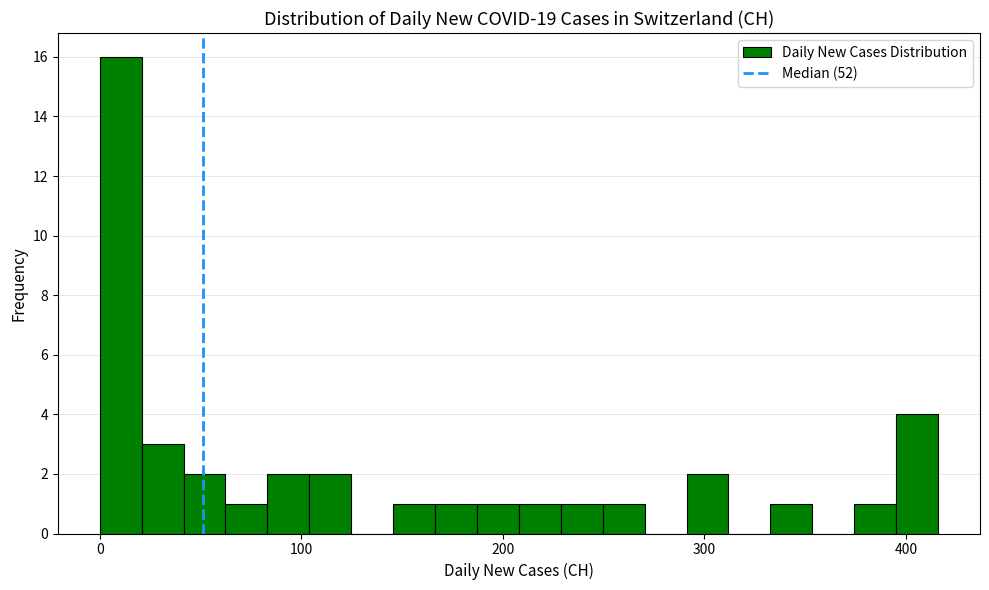

Read against the x-axis, roughly where is the centre of the tallest bar?

10